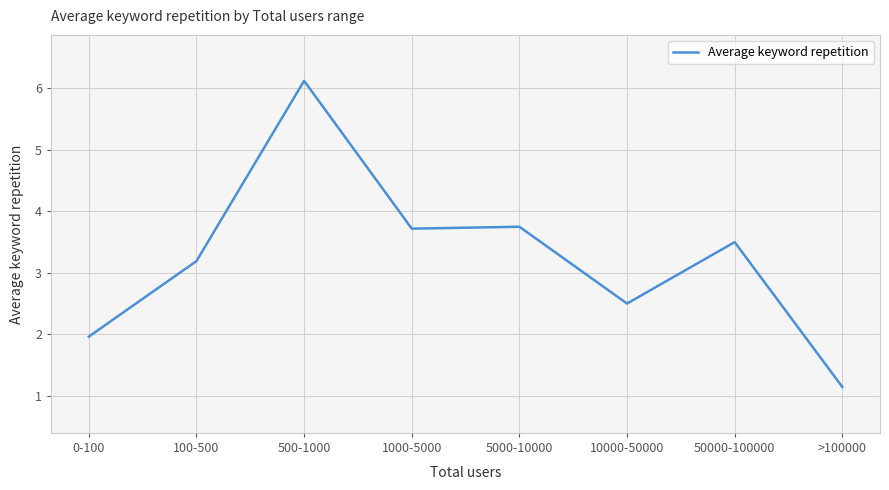

True or false: the data shows 2.4 at 50000-100000.

False